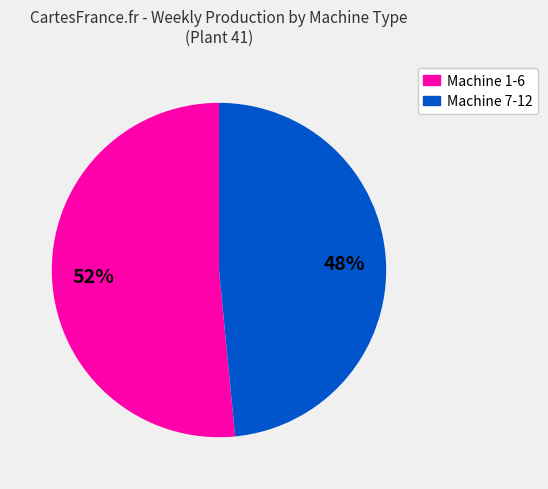

To the nearest percent, what is the average slice percentage?

50%